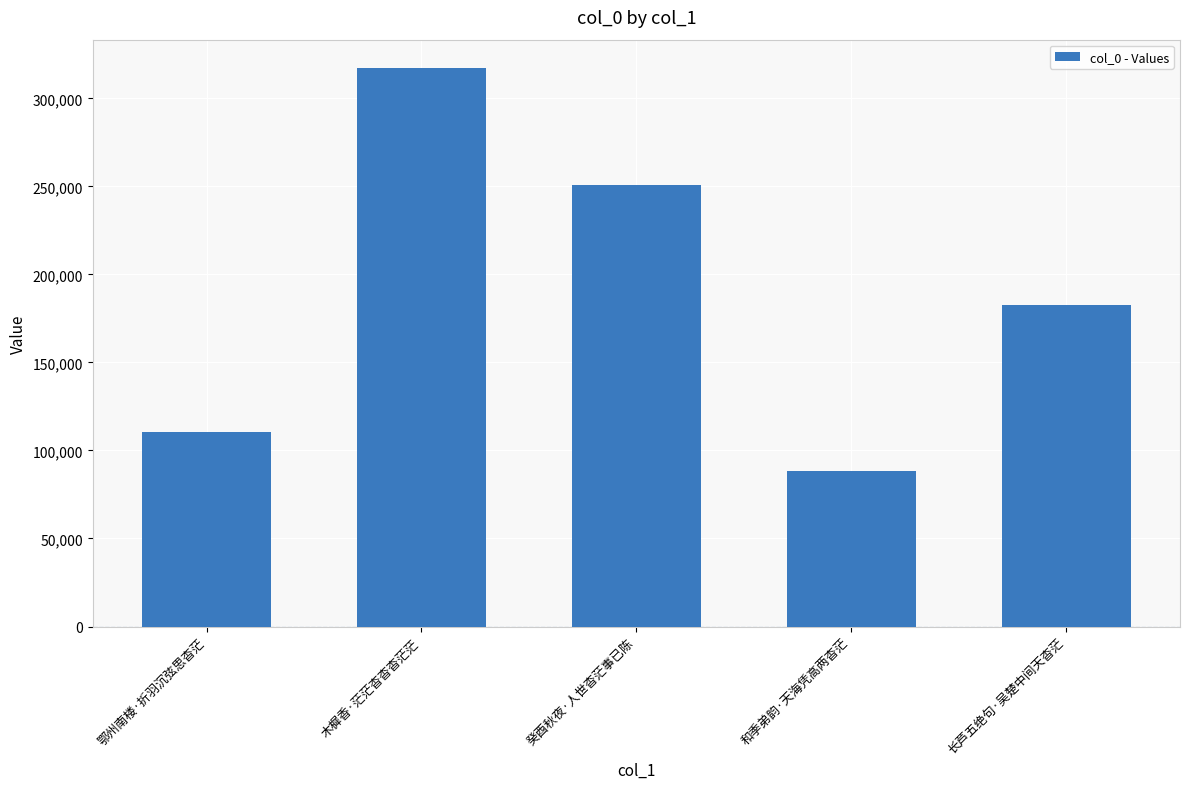

How many data points does each series have?

5